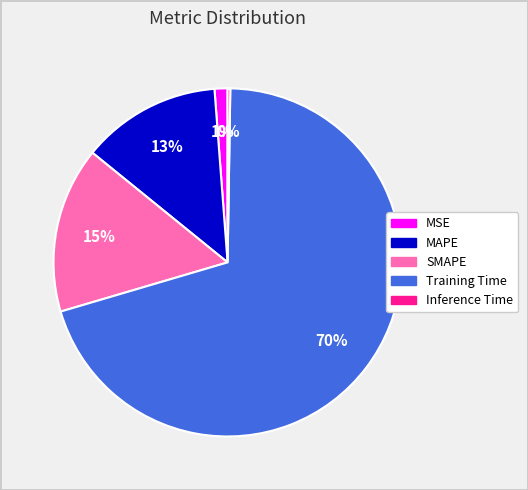

Which slice is the largest?

Training Time